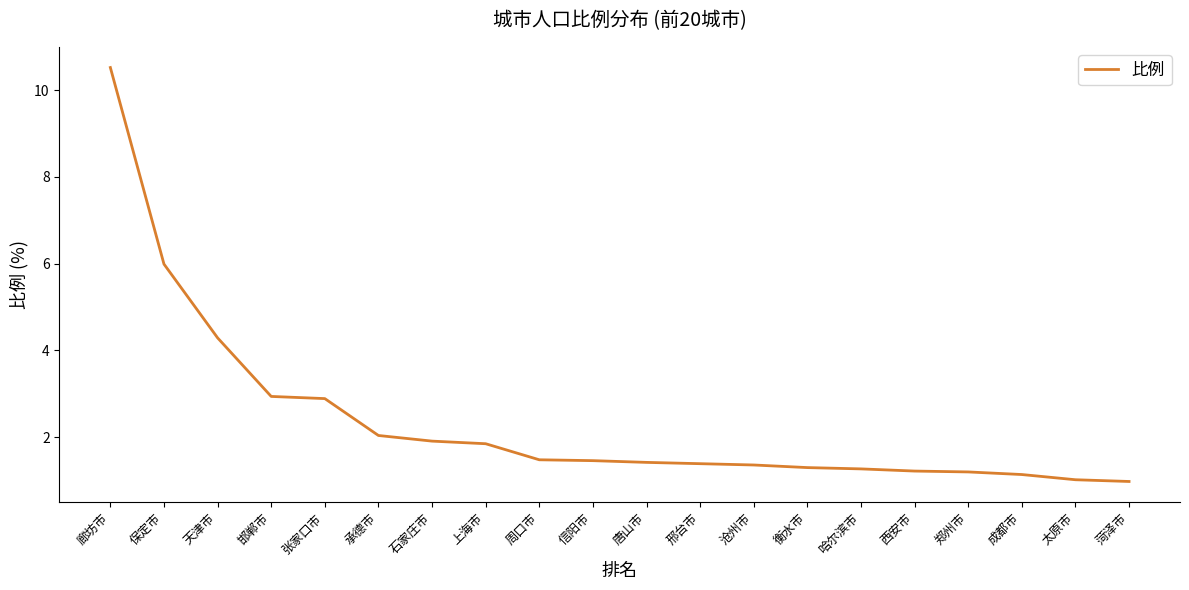

Does the chart have visible grid lines?

No